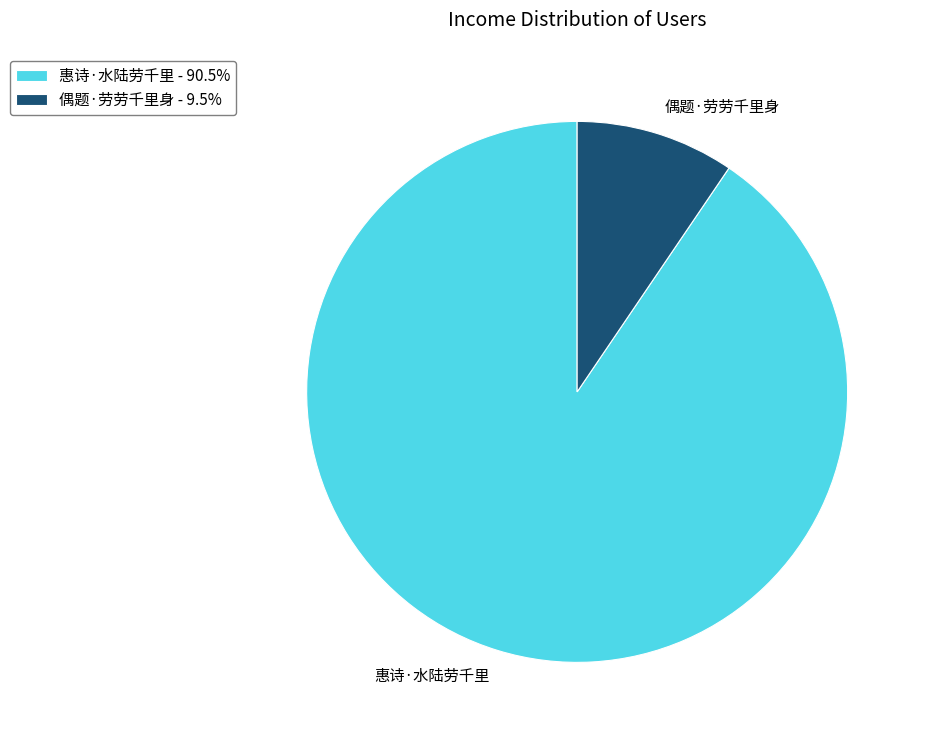

How many segments does this pie chart have?

2